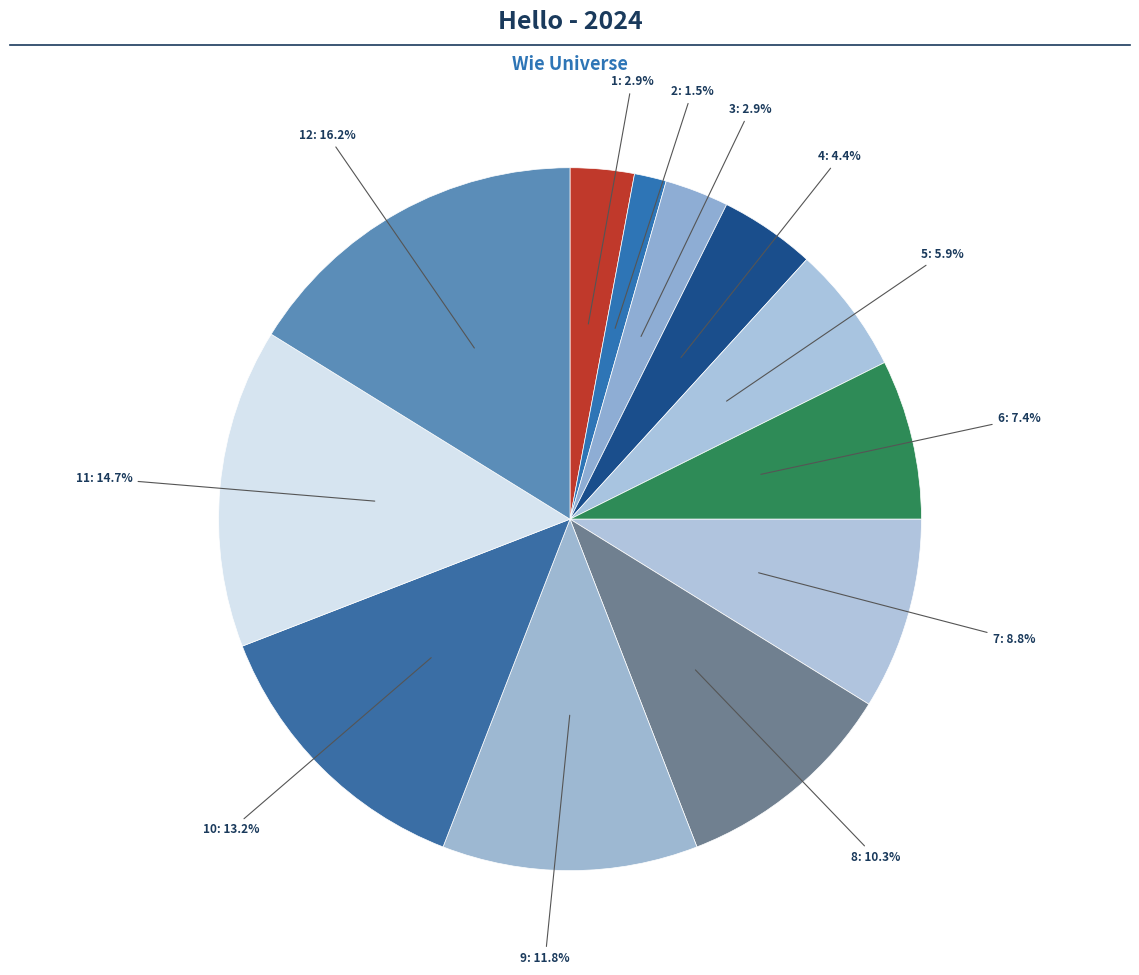

How many slices are in this pie chart?

12